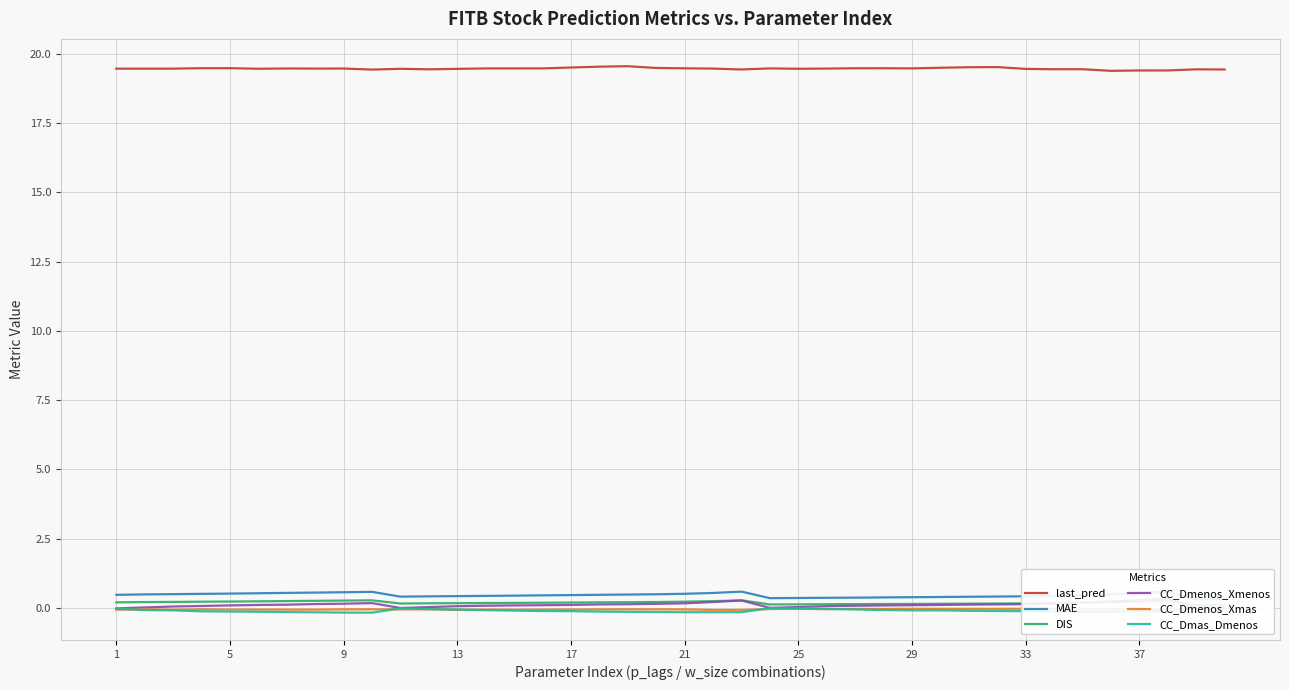

How many data points does each series have?

40